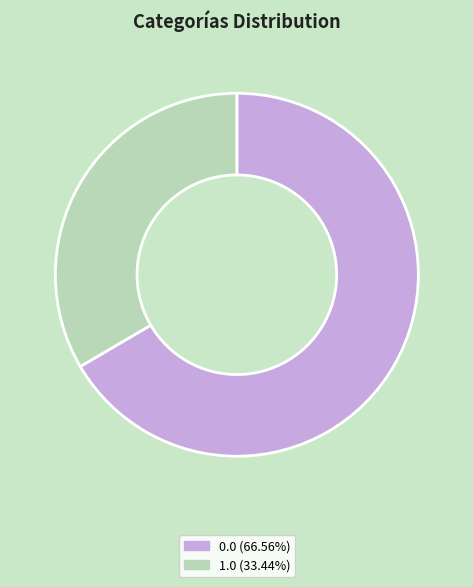

How many segments does this pie chart have?

2